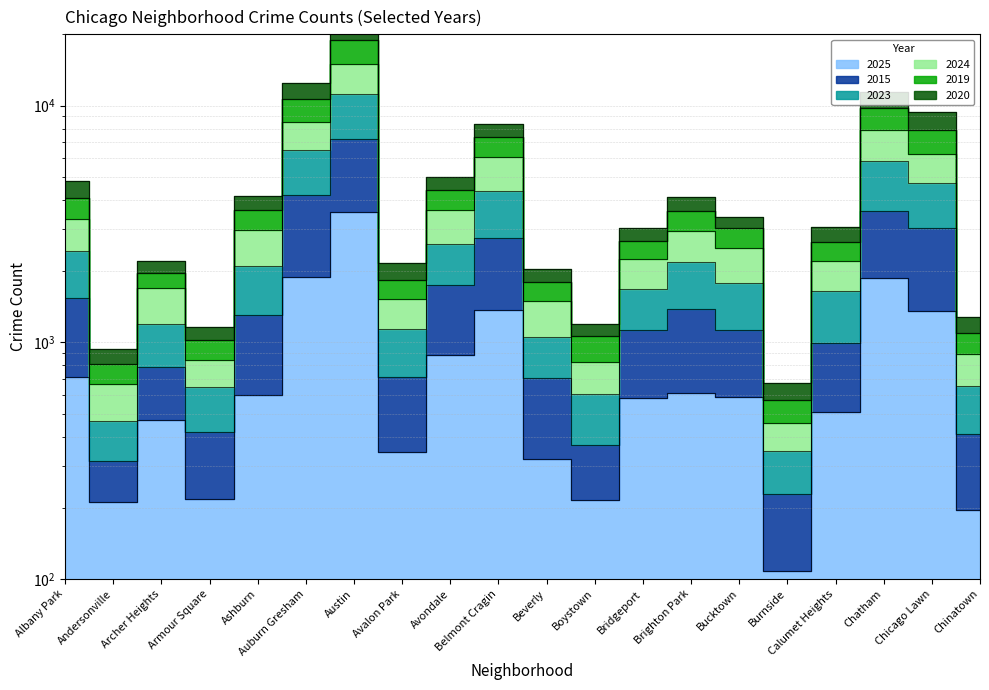

How many data points in 2015 are less than 1127?

10